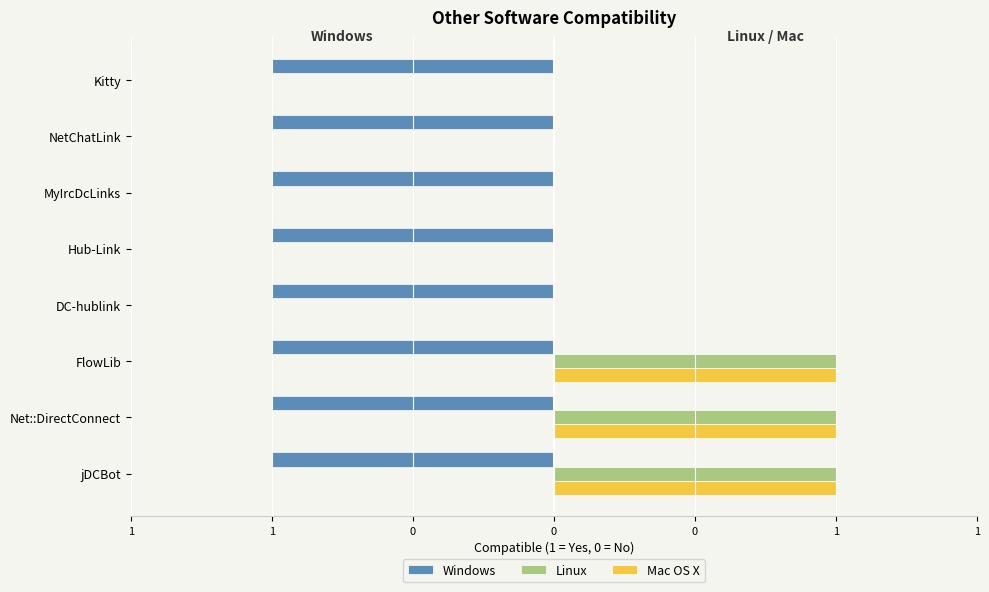

What are all the series names shown in the legend?

Windows, Linux, Mac OS X